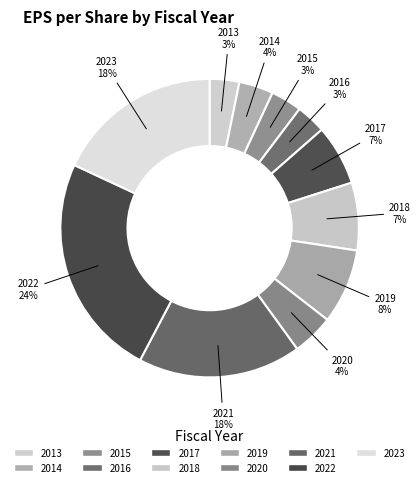

How many segments does this pie chart have?

11